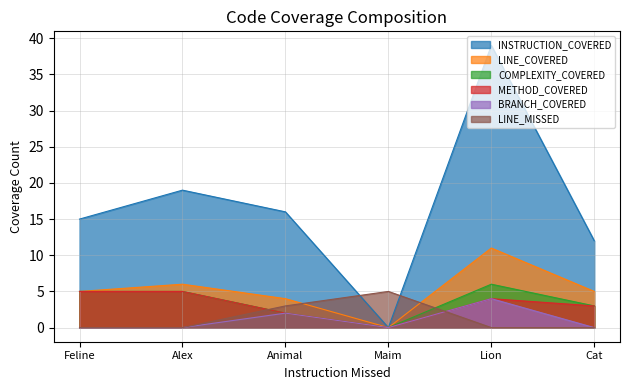

True or false: BRANCH_COVERED has a value of 0 at Maim.

True